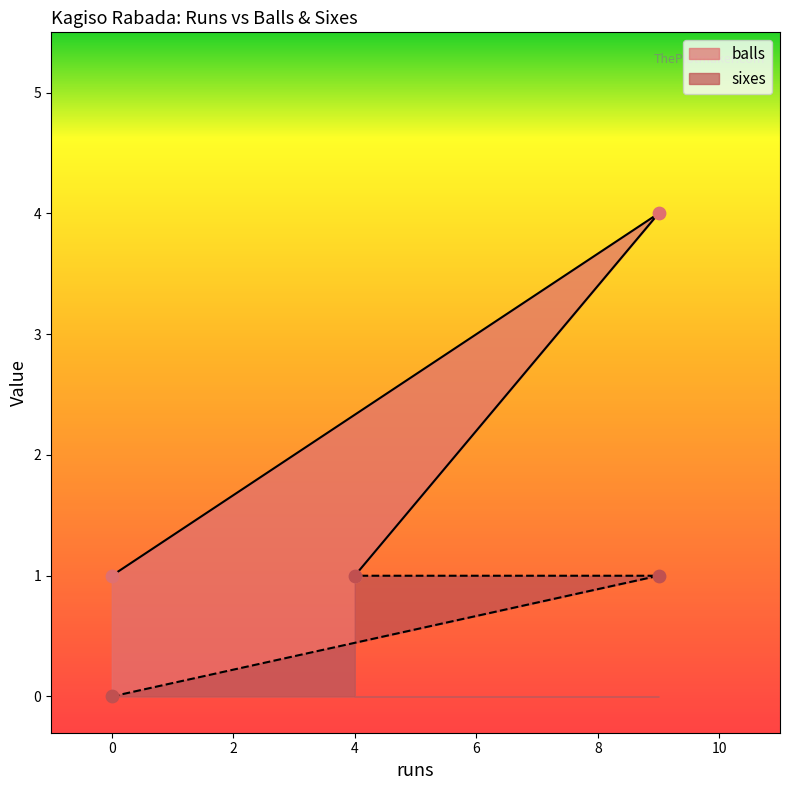

Which series contains the highest Y value?

balls